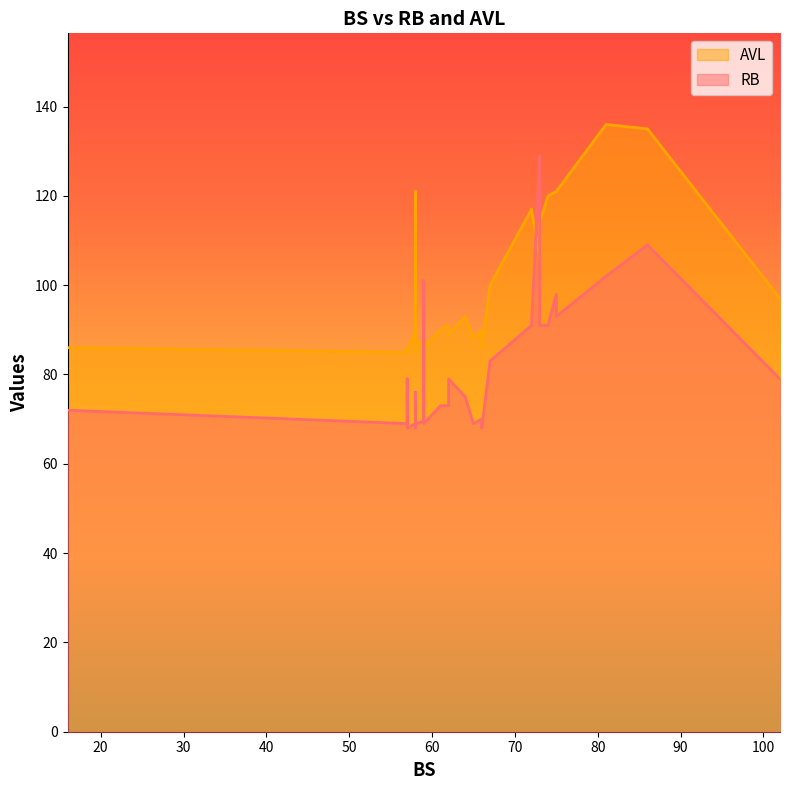

Where is the first local minimum for RB?

67